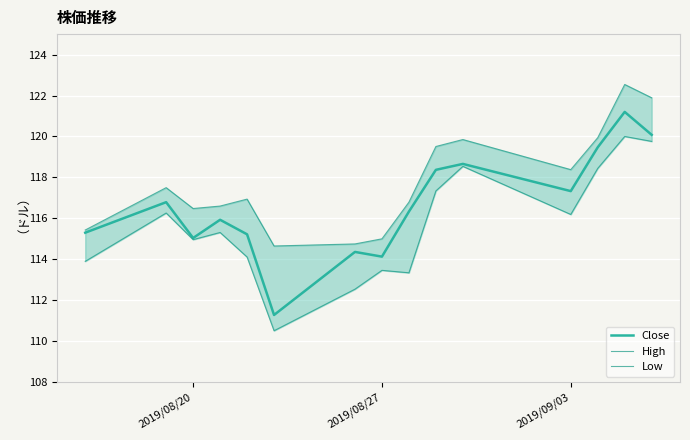

List the series in order of their overall mean, lowest first.

Low, Close, High